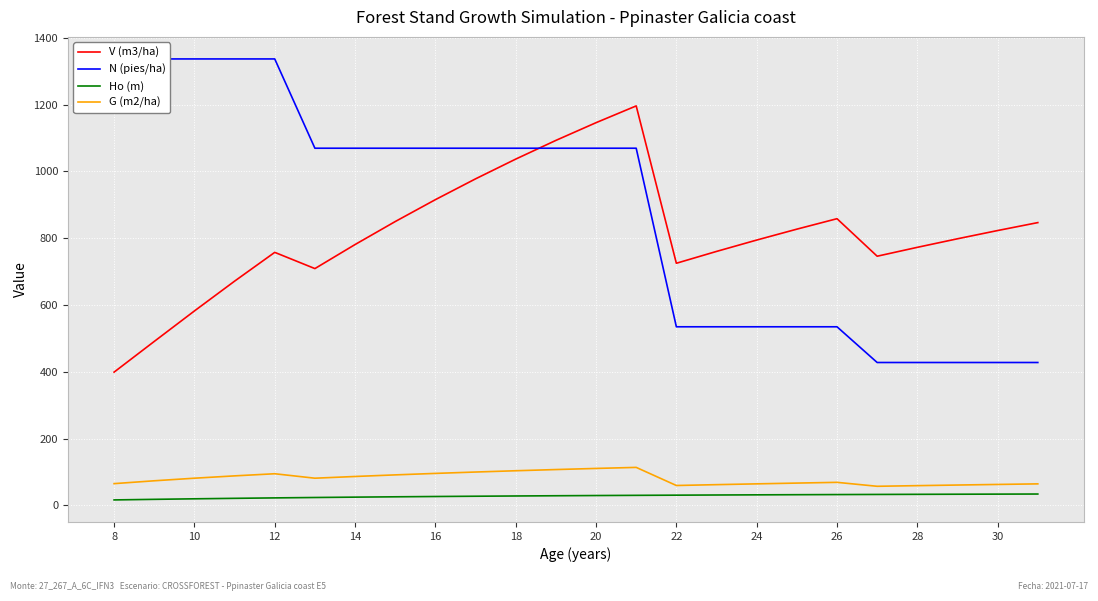

What is the minimum value for G (m2/ha)?

57.1